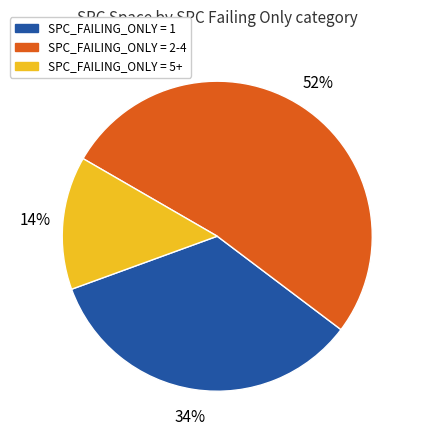

What percentage is the SPC_FAILING_ONLY = 1 slice, to the nearest percent?

34%